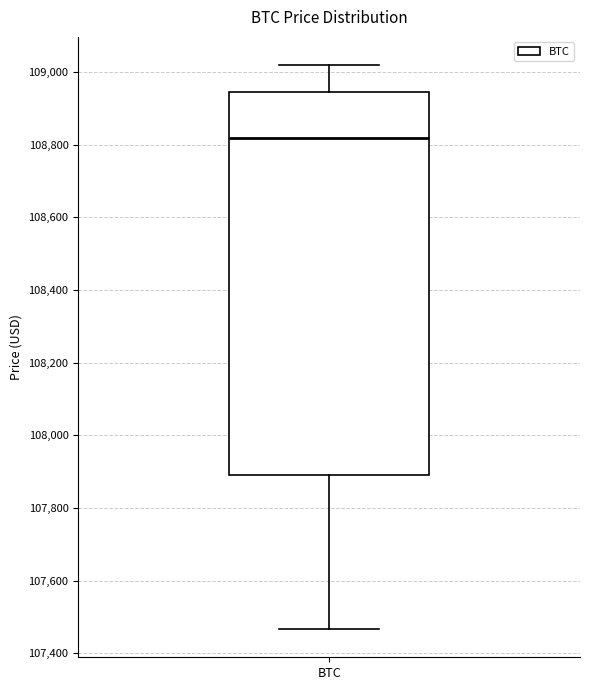

Read this box plot against the y-axis: the position of the median line, the range covered by the box, and the ends of both whiskers. The values are not printed on the chart, so give them approximately, as read against the axis.

median 108820, box 107880 to 108940, whiskers 107460 to 109020